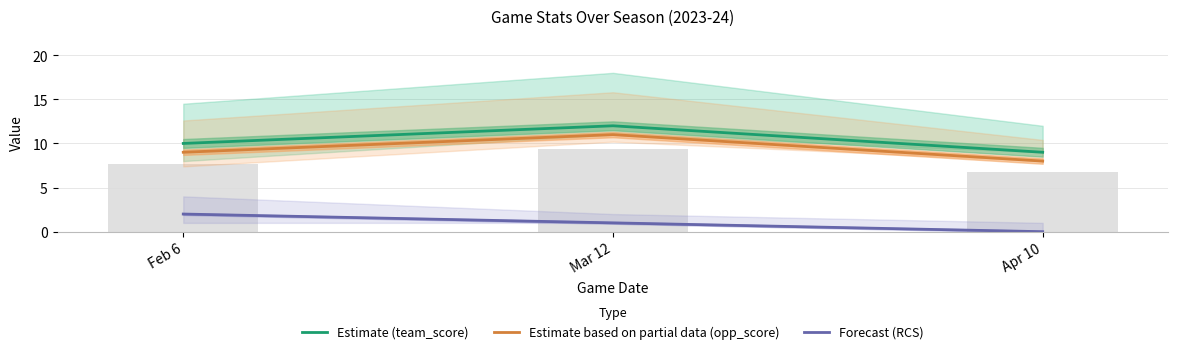

Reading right to left, list all the values displayed in this chart.

Estimate (team_score): Apr 10=9	Mar 12=12	Feb 6=10
Estimate based on partial data (opp_score): Apr 10=8	Mar 12=11	Feb 6=9
Forecast (RCS): Apr 10=0	Mar 12=1	Feb 6=2